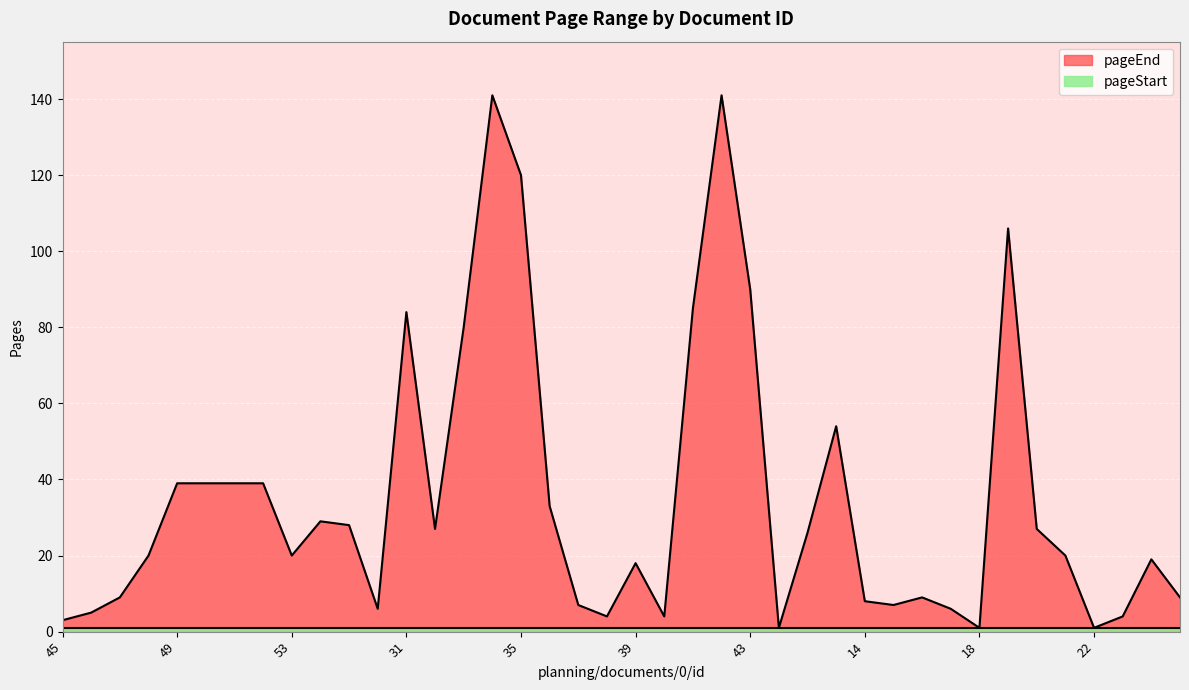

How many points are lower than both their immediate neighbors (excluding endpoints)?

9